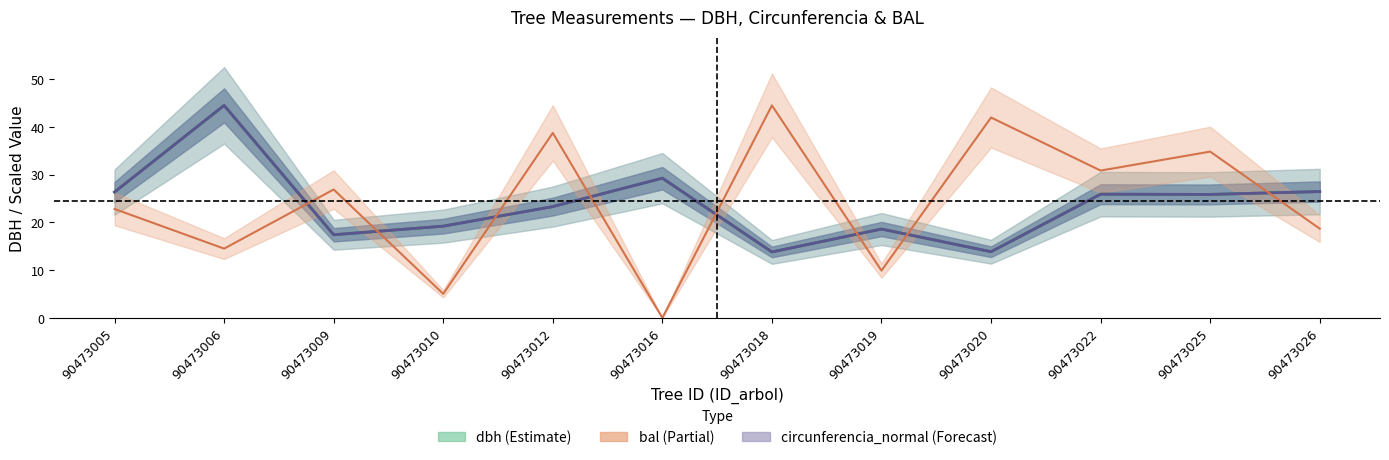

At which label does g first exceed 25?

90473005